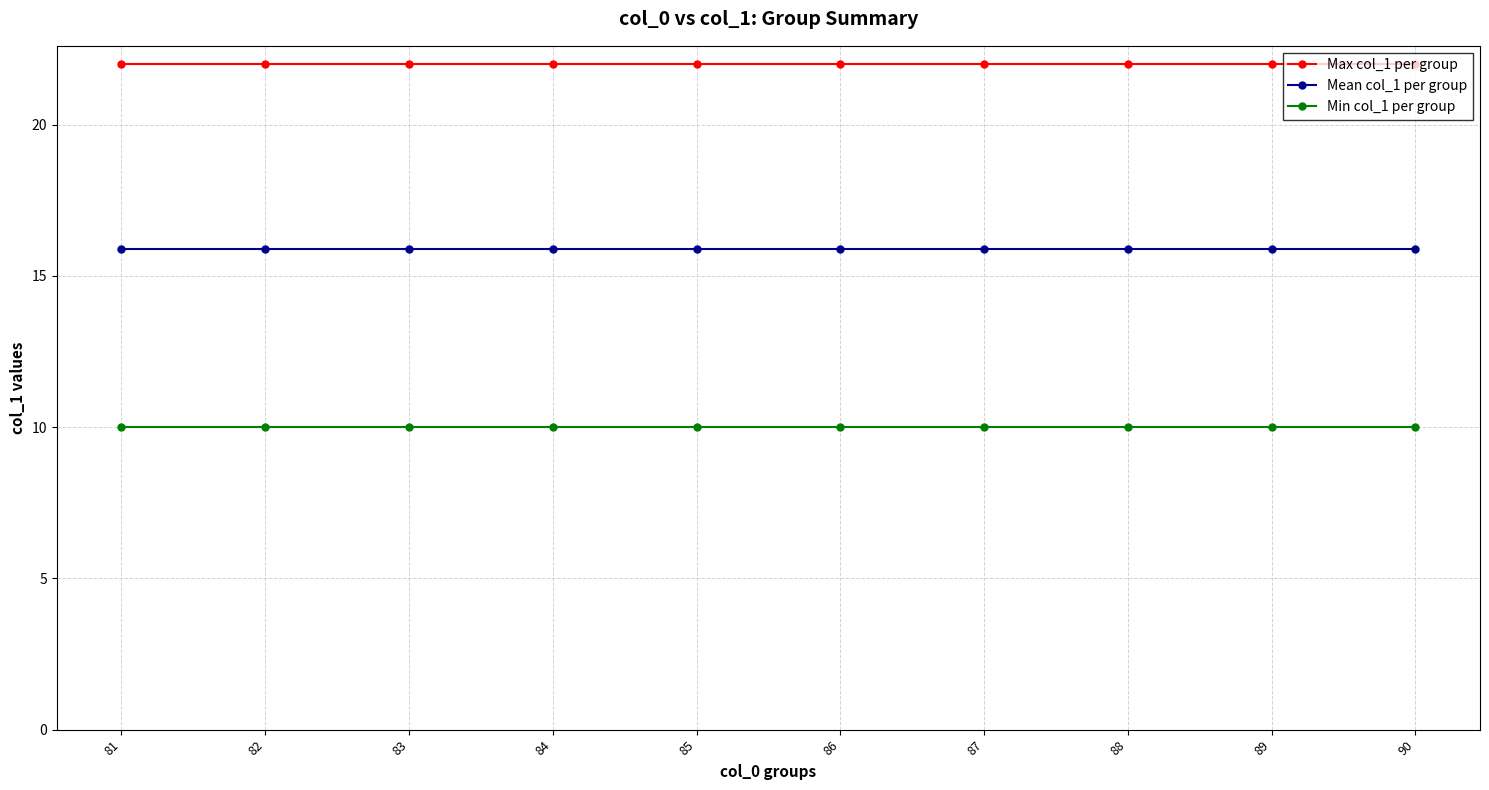

Rank the series by their maximum value, from highest to lowest.

Max col_1 per group, Mean col_1 per group, Min col_1 per group